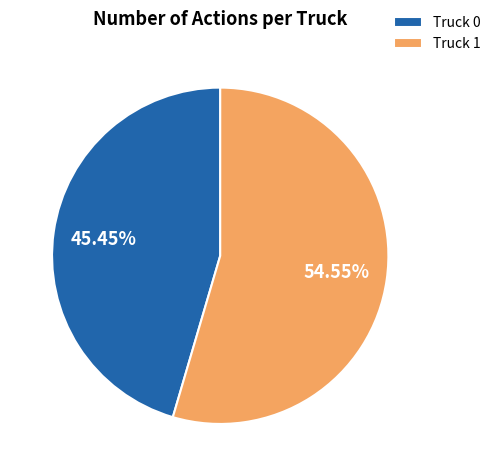

How much of the chart is everything except Truck 0?

54.5%